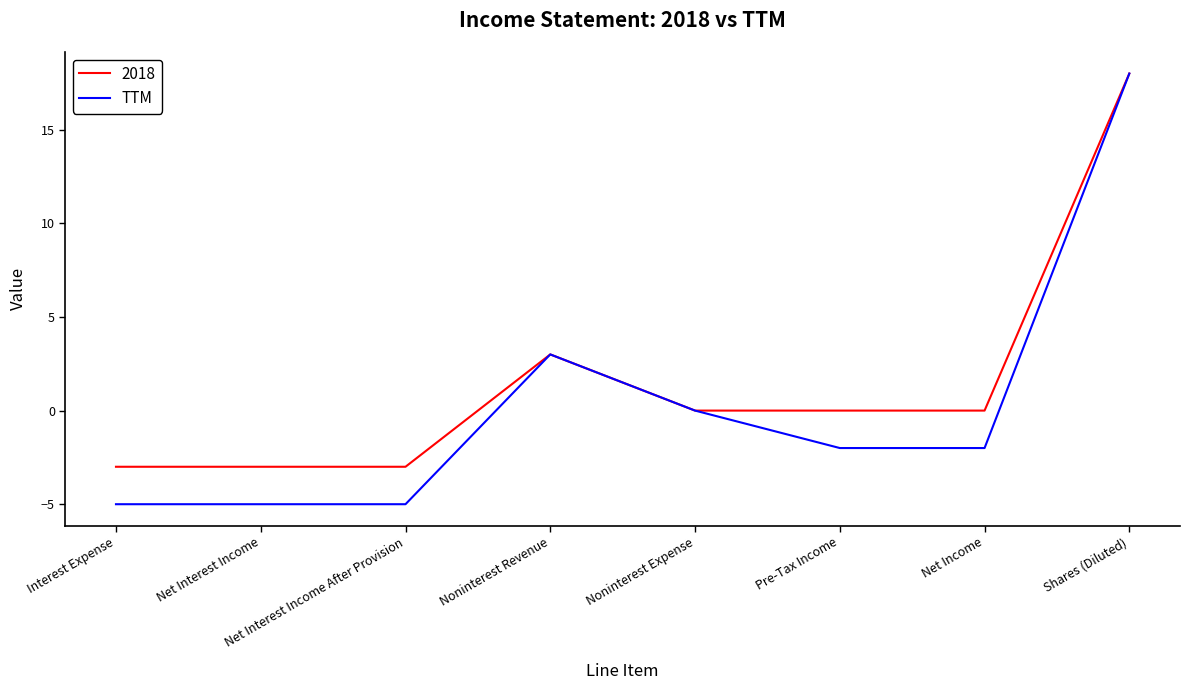

What position from the left is Noninterest Revenue?

4